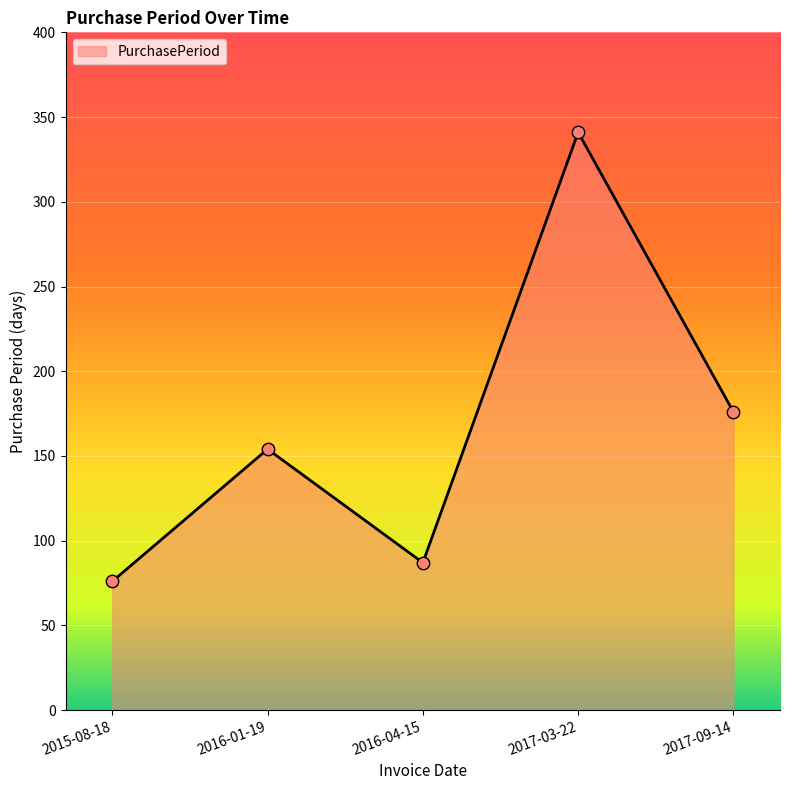

Which has a higher value, 2015-08-18 or 2016-04-15?

2016-04-15